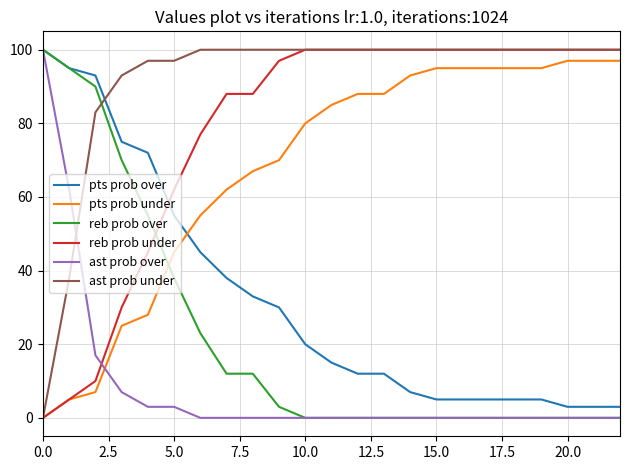

Which series has the largest total across all categories?

ast prob under